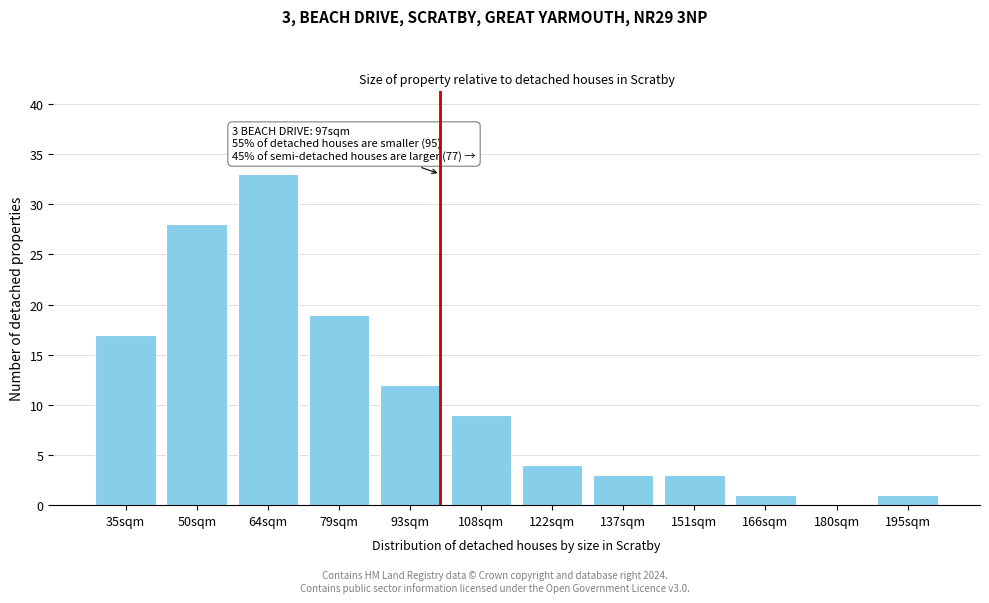

Reading left to right, list all the values displayed in this chart.

35sqm=17	50sqm=28	64sqm=33	79sqm=19	93sqm=12	108sqm=9	122sqm=4	137sqm=3	151sqm=3	166sqm=1	180sqm=0	195sqm=1